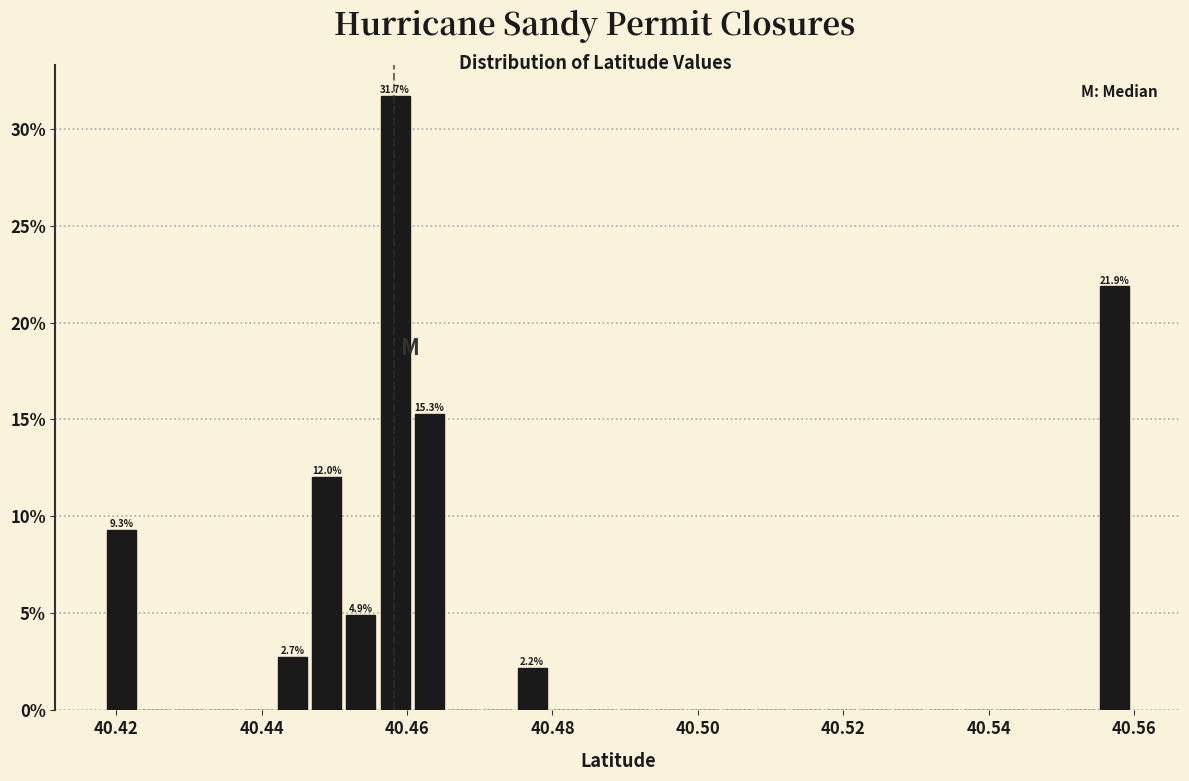

Read against the x-axis, roughly where is the centre of the tallest bar?

40.458